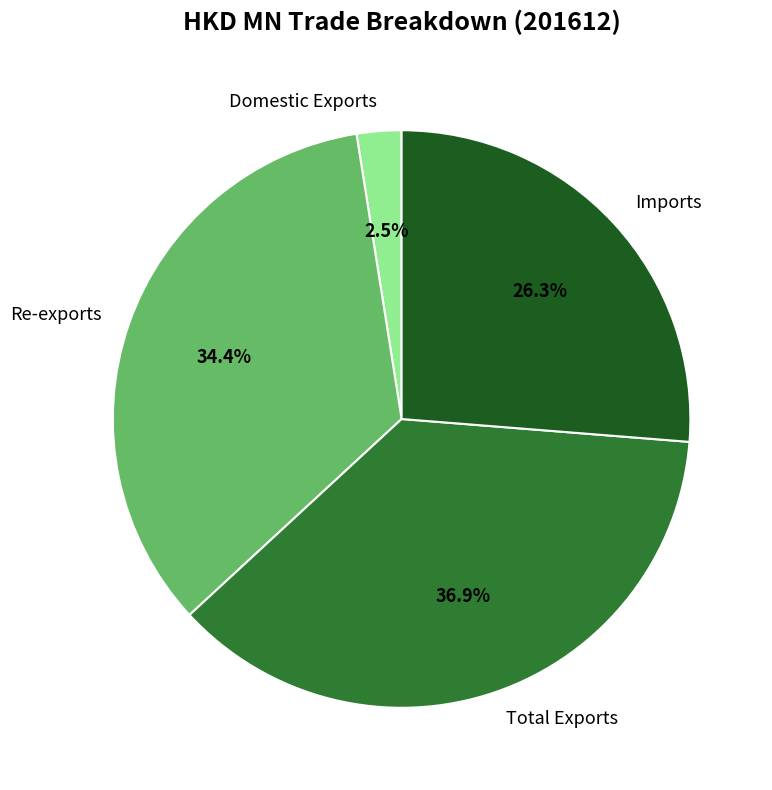

To the nearest percent, what is the difference between the Total Exports and Re-exports slice percentages?

2%